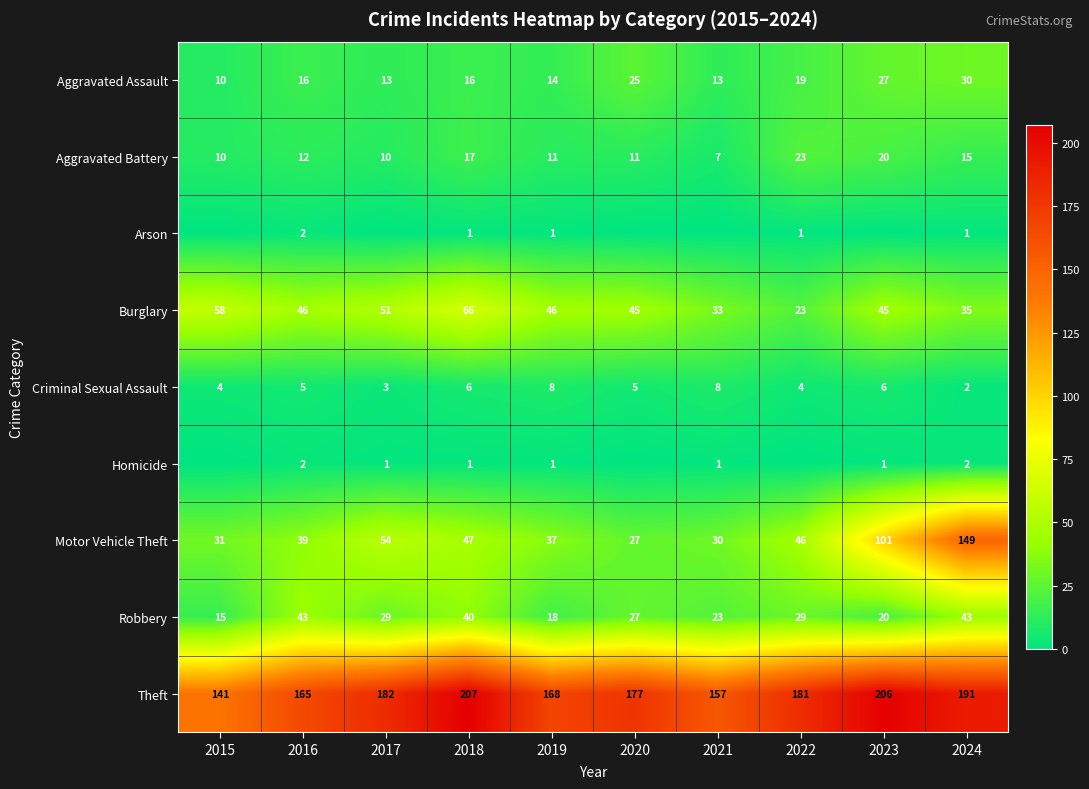

What is the difference between the maximum and second lowest values in the Robbery series?

25